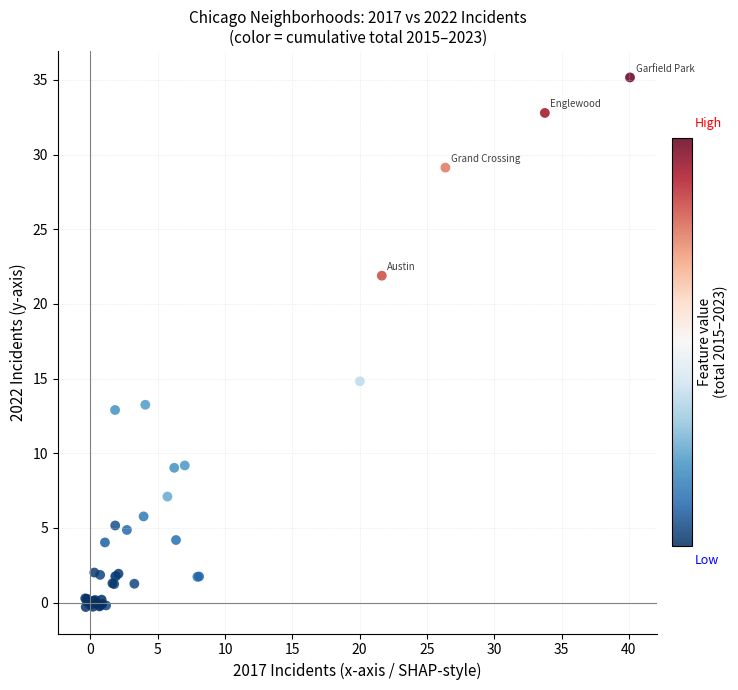

What Y value in the scatter plot is closest to 17?

14.8